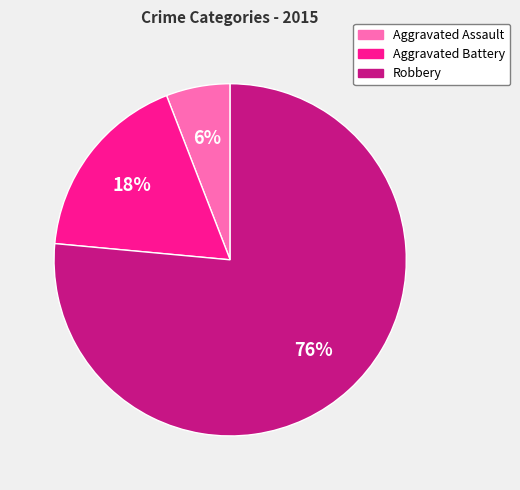

Which category has the biggest portion of the pie?

Robbery